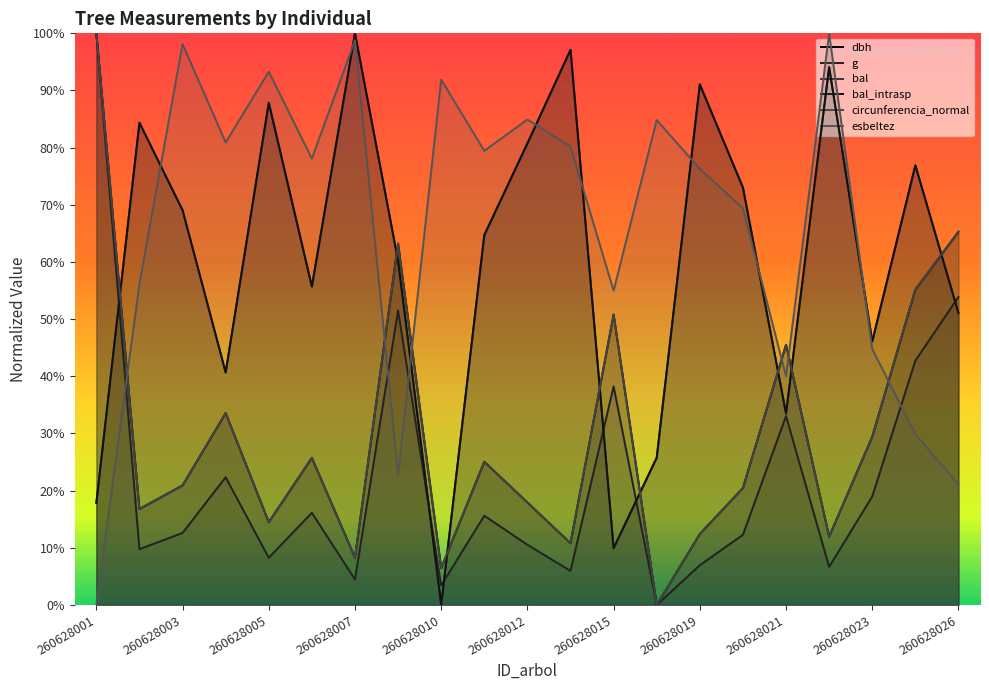

What is the value of the circunferencia_normal point at the 6th from the left?

25.8